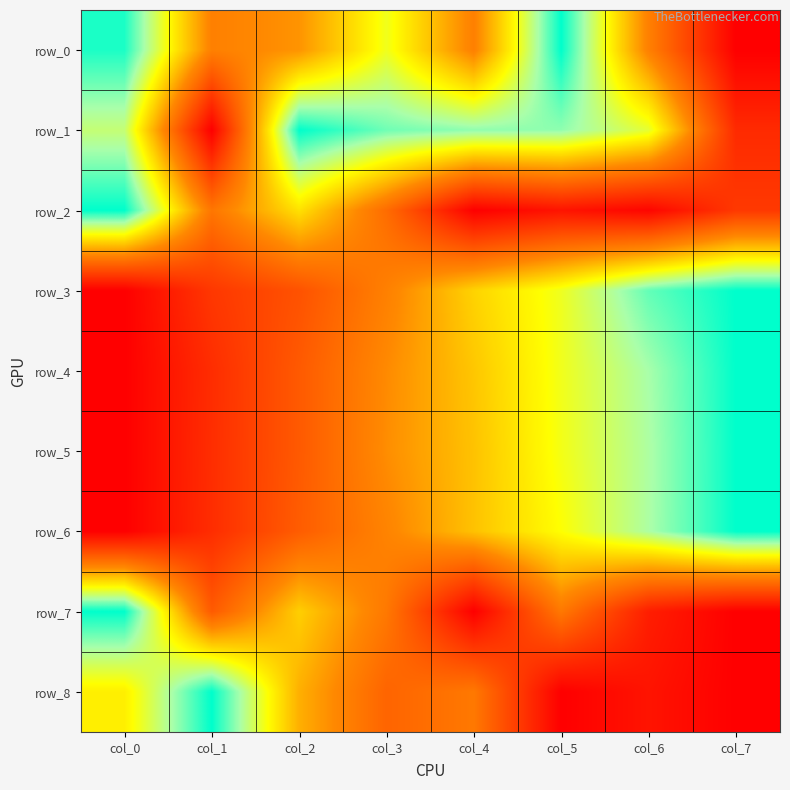

Reading left to right, extract all data points from this chart.

row_0: 1.0	0.4	0.5	0.7	0.4	1.0	0.4	0.0
row_1: 0.8	0.0	1.0	0.9	0.9	0.9	0.7	0.1
row_2: 1.0	0.4	0.6	0.4	0.0	0.1	0.0	0.2
row_3: 0.0	0.2	0.3	0.4	0.6	0.7	0.9	1.0
row_4: 0.0	0.1	0.3	0.5	0.6	0.7	0.9	1.0
row_5: 0.0	0.2	0.3	0.5	0.6	0.7	0.8	1.0
row_6: 0.0	0.1	0.3	0.4	0.6	0.7	0.8	1.0
row_7: 1.0	0.3	0.6	0.4	0.0	0.4	0.1	0.0
row_8: 0.7	1.0	0.5	0.3	0.4	0.0	0.1	0.0